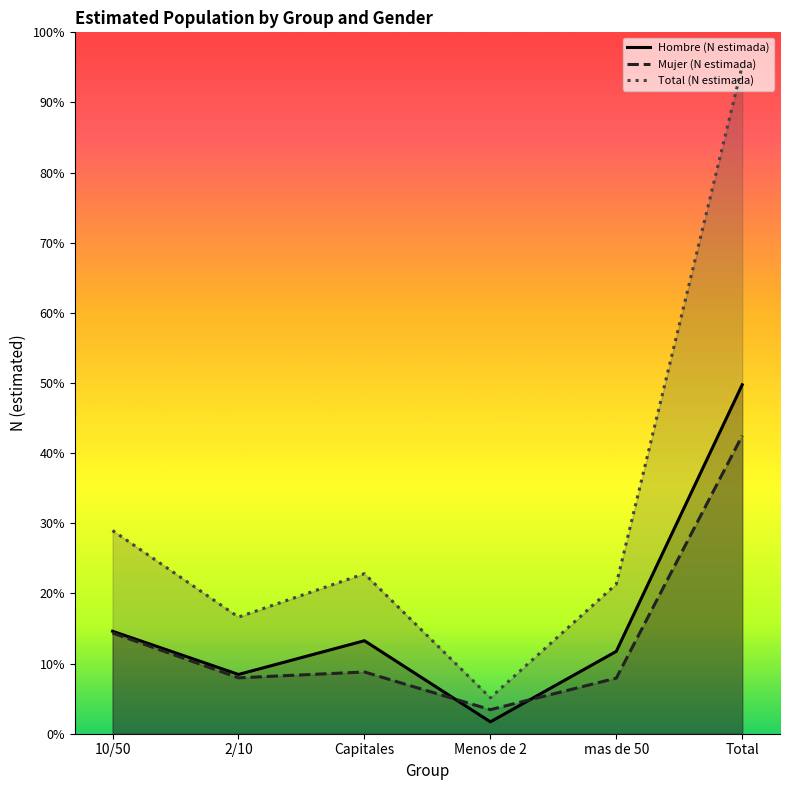

Rank the categories by Total (N estimada) value from highest to lowest.

Total, 10/50, Capitales, mas de 50, 2/10, Menos de 2